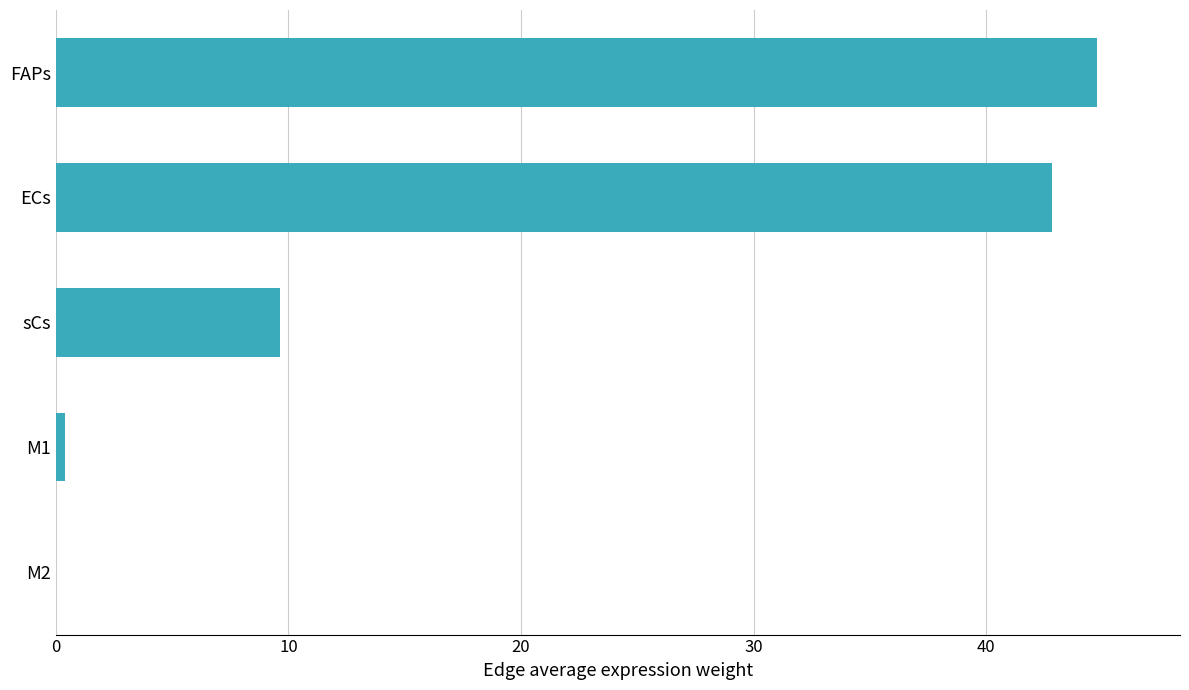

The value at FAPs is 44.8. True or false?

True